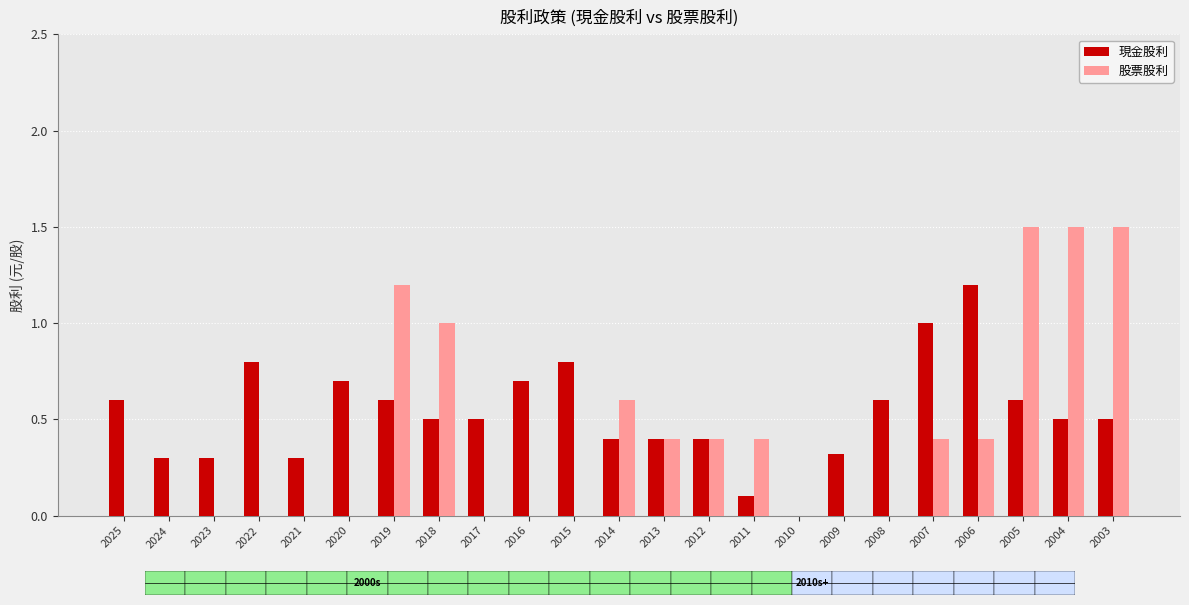

What is the sum of all 股票股利 values?

9.3